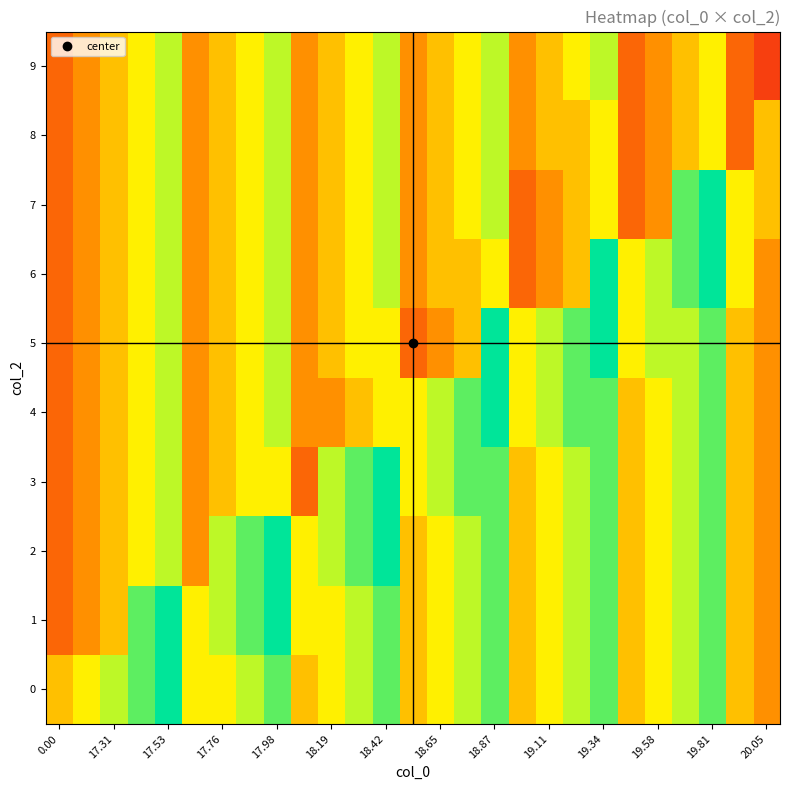

Which series has the largest range (max minus min)?

1